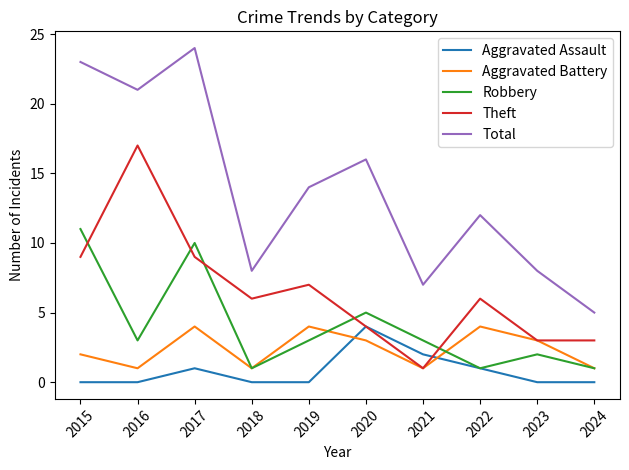

At which label is Aggravated Battery closest to 2?

2015